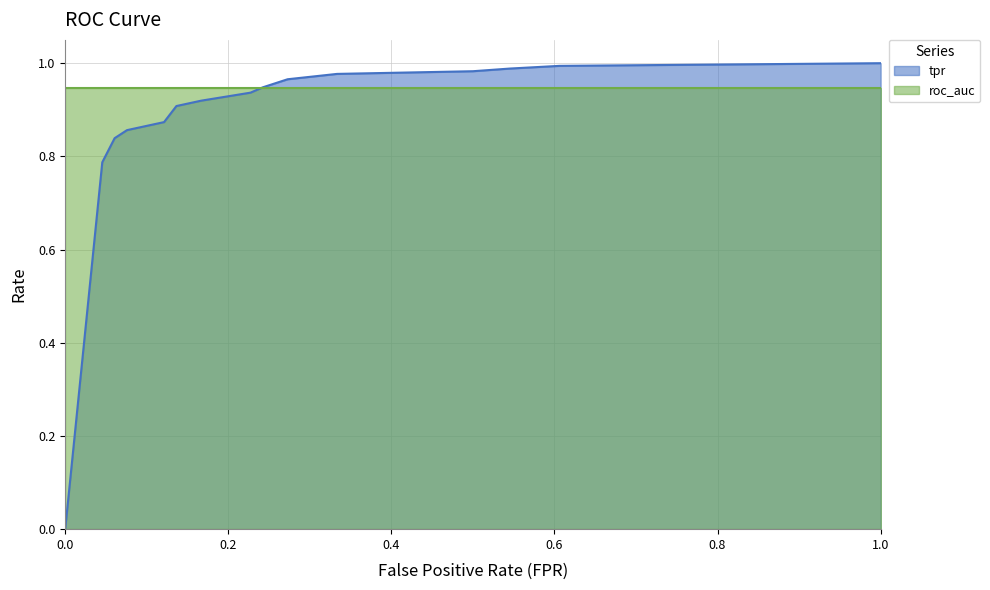

What is the sum of the values at 0.2272727272727273 and 0.07575757575757576?

1.8